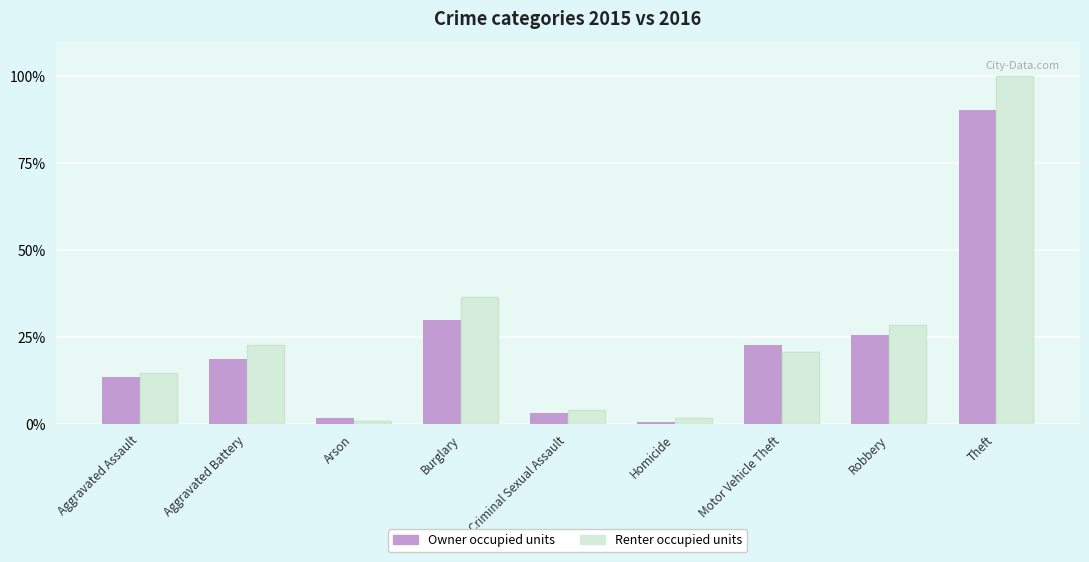

Where does the Owner occupied units series first go above 18?

Aggravated Battery